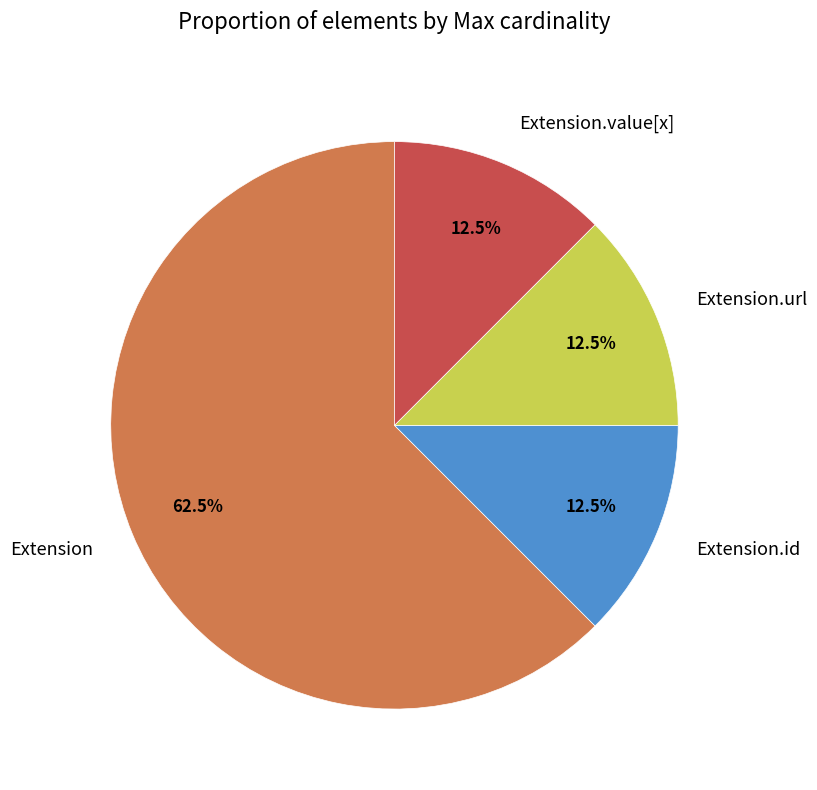

Does Extension.value[x] represent more than half of the total?

No